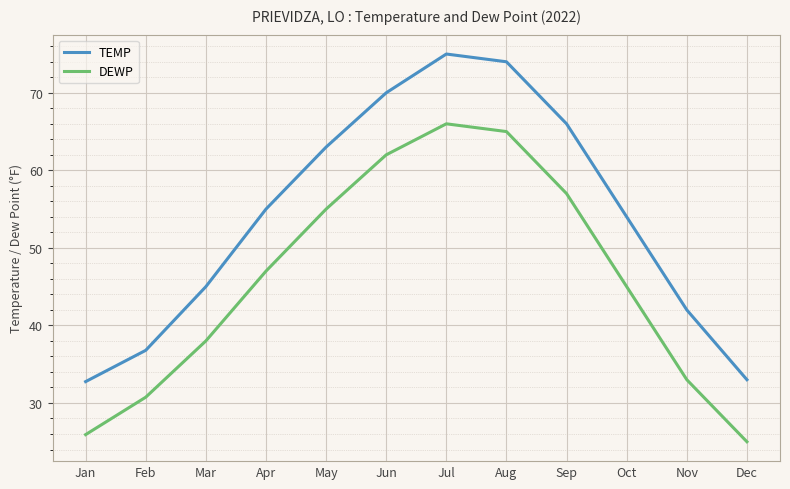

Reading left to right, transcribe all the data shown in this chart.

TEMP: Jan=32.8	Feb=36.8	Mar=45.0	Apr=55.0	May=63.0	Jun=70.0	Jul=75.0	Aug=74.0	Sep=66.0	Oct=54.0	Nov=42.0	Dec=33.0
DEWP: Jan=25.9	Feb=30.7	Mar=38.0	Apr=47.0	May=55.0	Jun=62.0	Jul=66.0	Aug=65.0	Sep=57.0	Oct=45.0	Nov=33.0	Dec=25.0